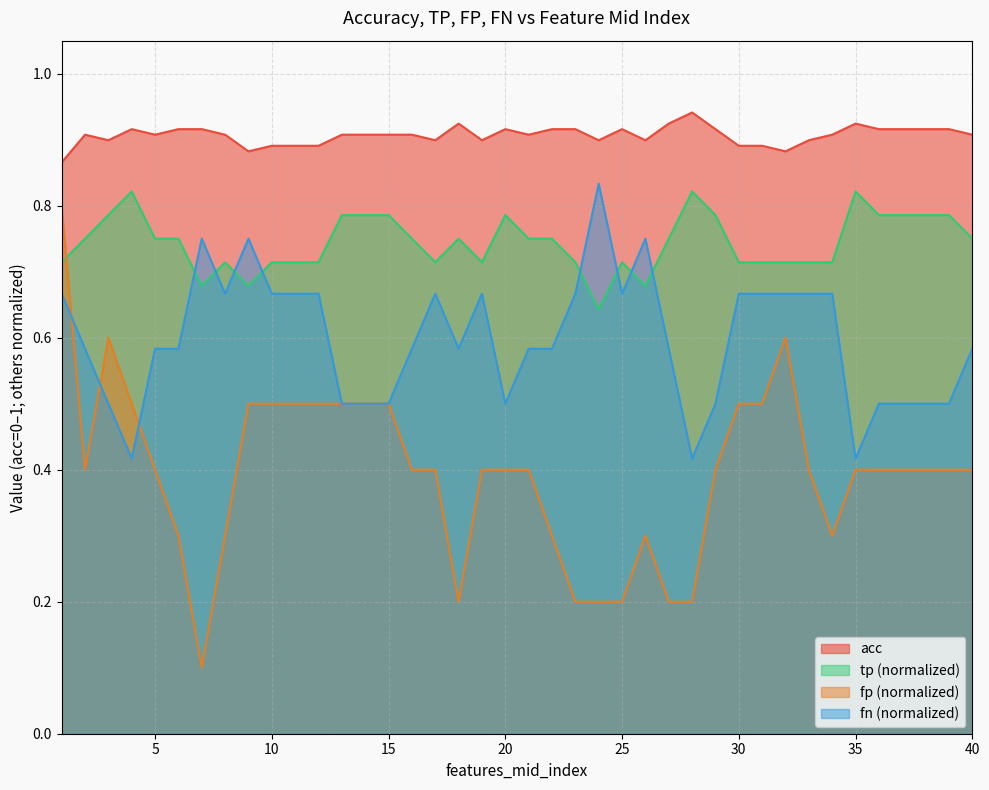

How many categories are shown in the chart?

40